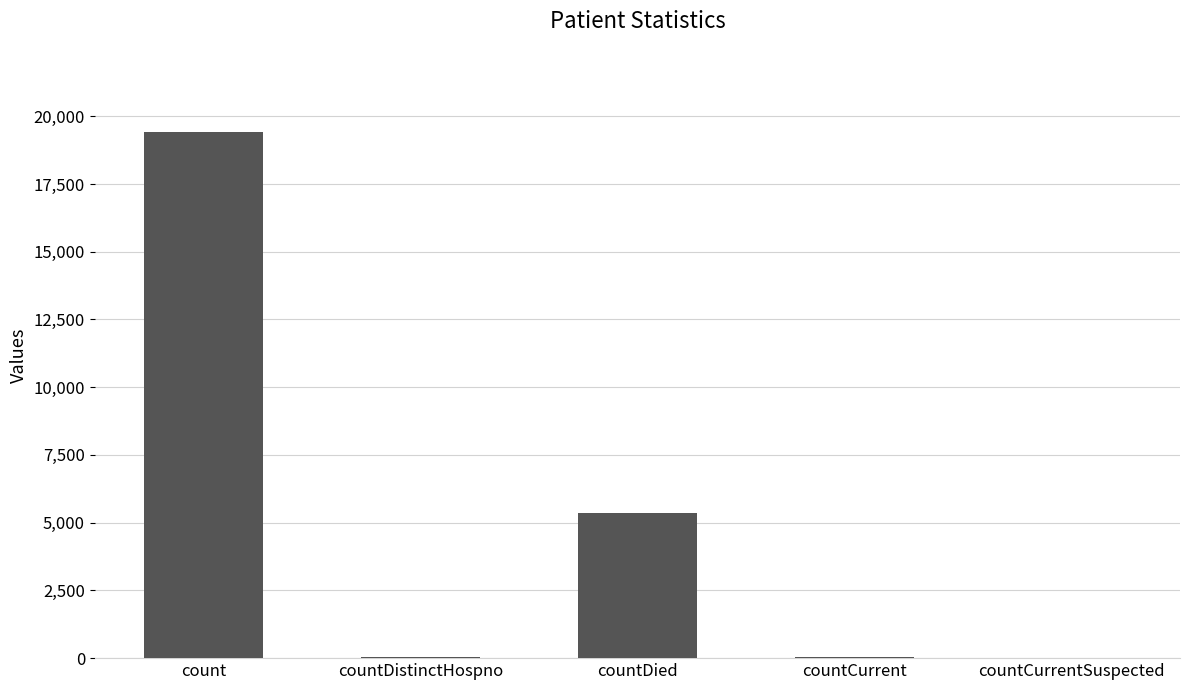

What is the sum of all values?

24875